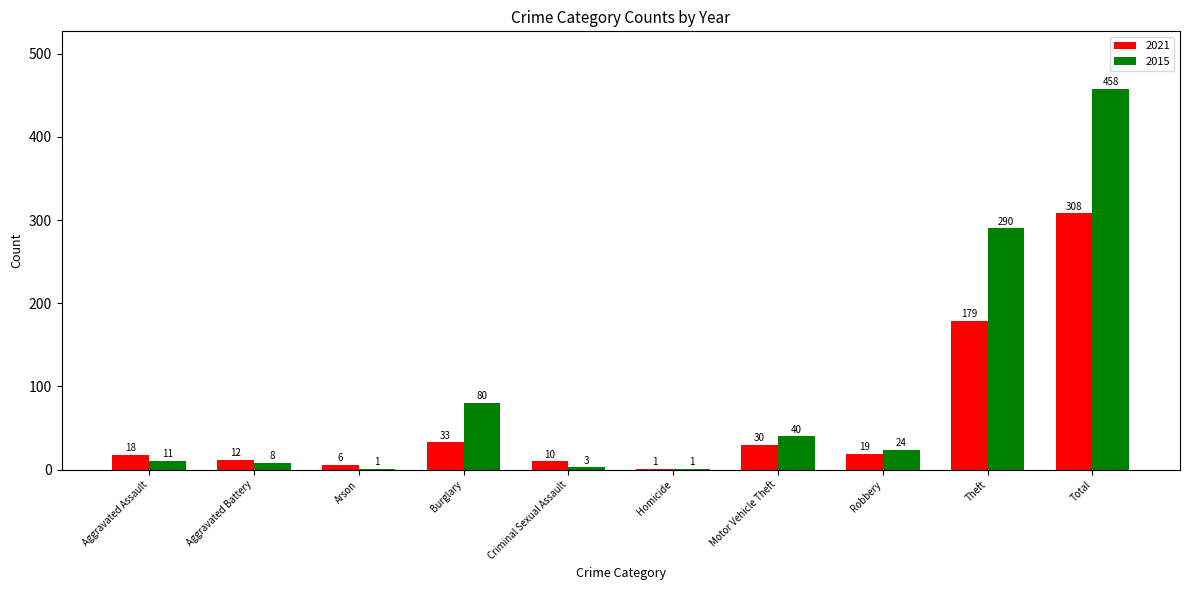

At which category is the sum across all series the highest?

Total